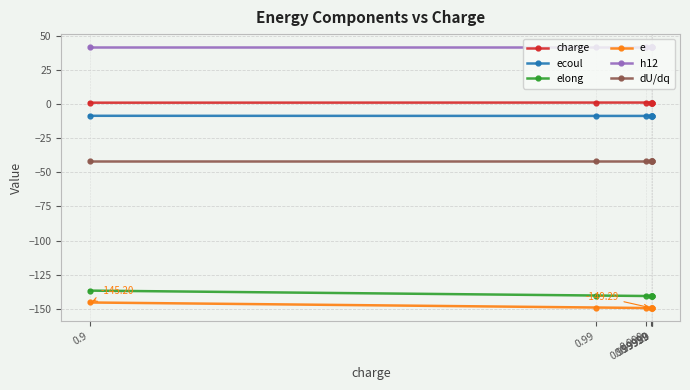

Rank the series by their maximum value, from highest to lowest.

h12, charge, ecoul, dU/dq, elong, e